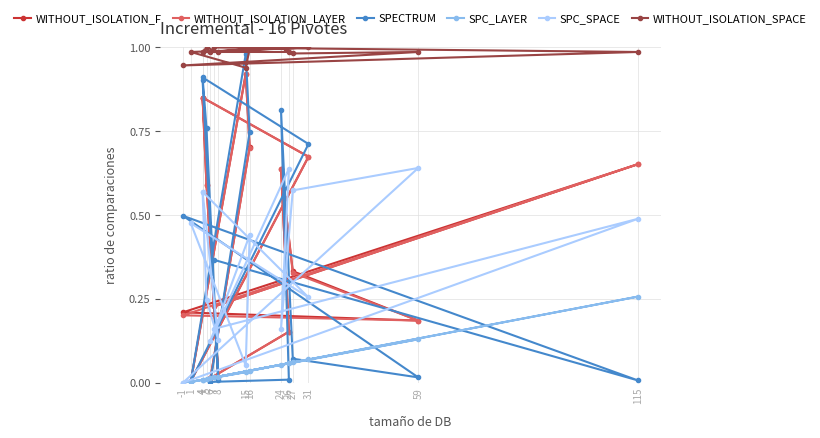

Which series has the largest total across all categories?

WITHOUT_ISOLATION_SPACE